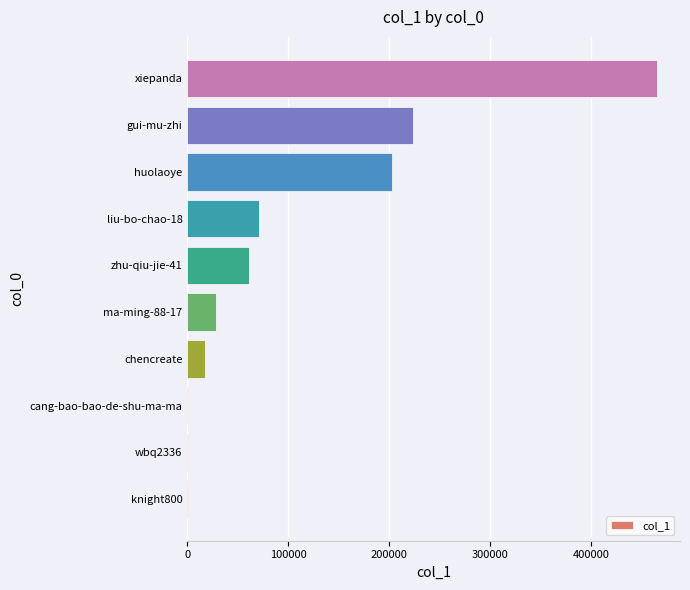

What is the sum of the values at xiepanda and chencreate?

481785